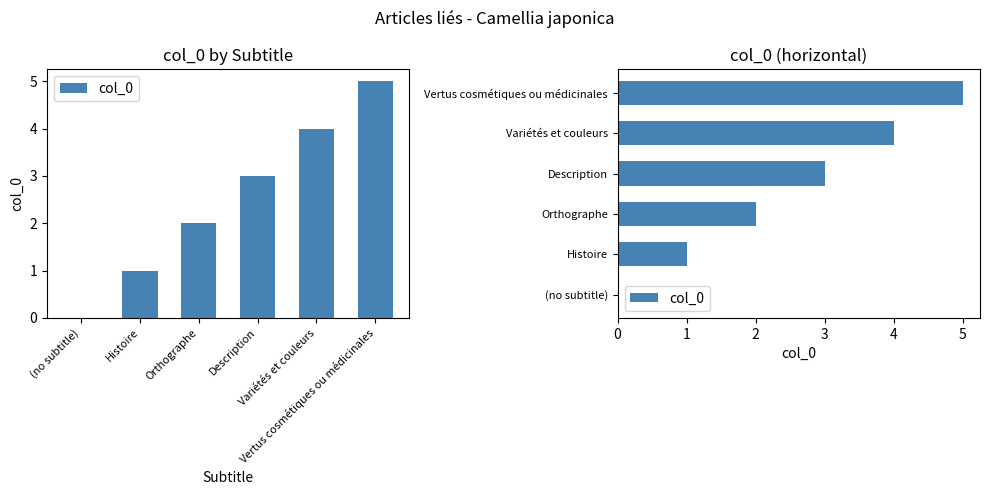

How many values exceed 3?

2